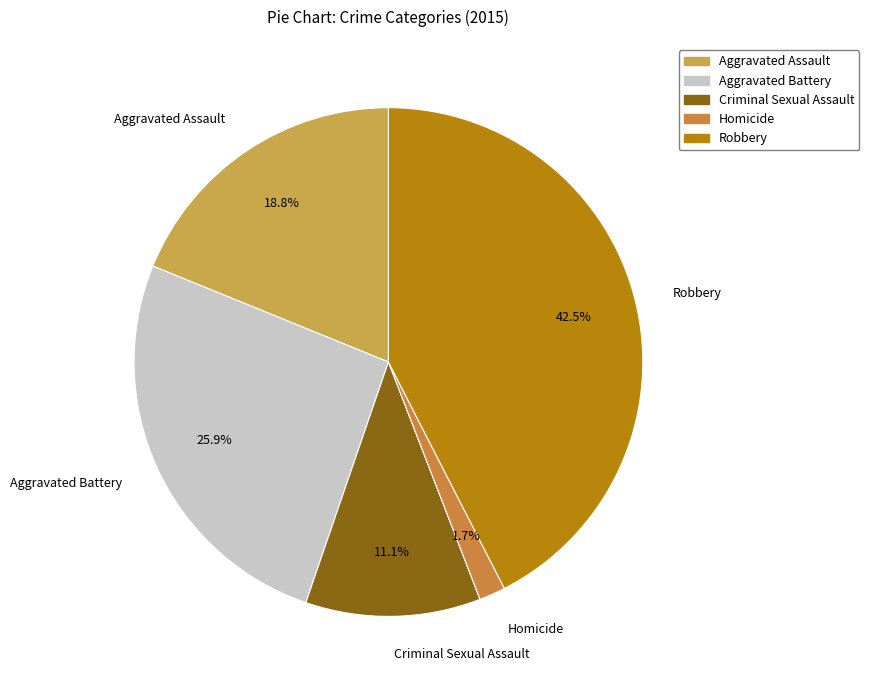

Does any single category account for the majority?

No